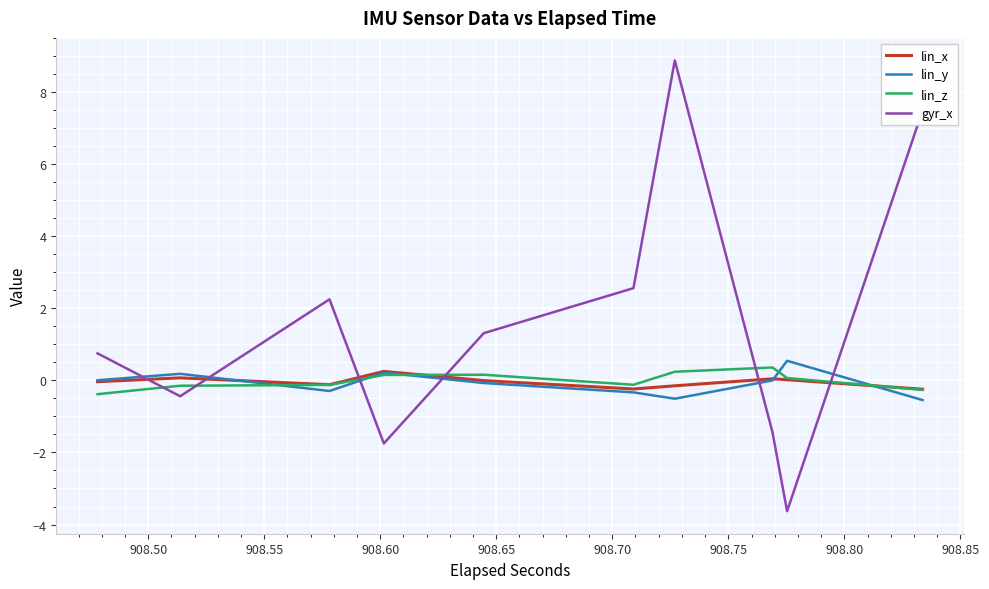

True or false: gyr_x and lin_z intersect in this chart.

True